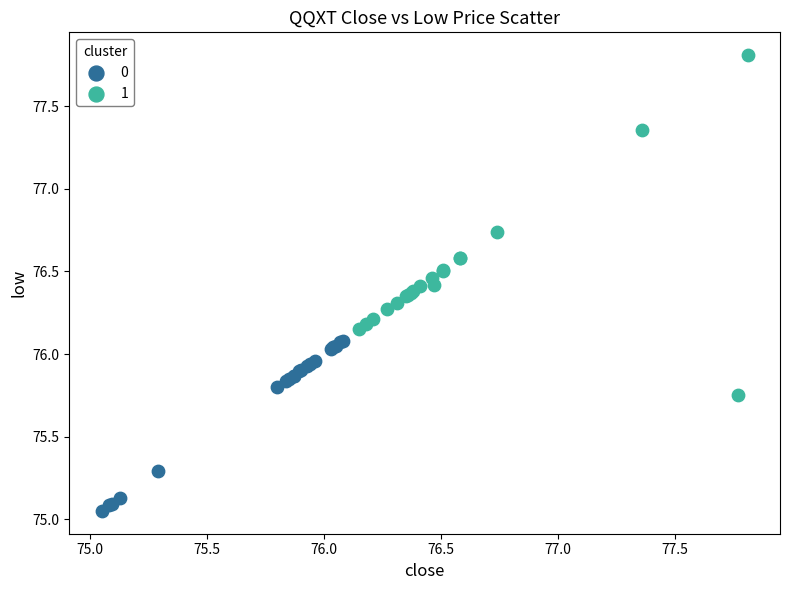

Which series has the widest spread of Y values?

1